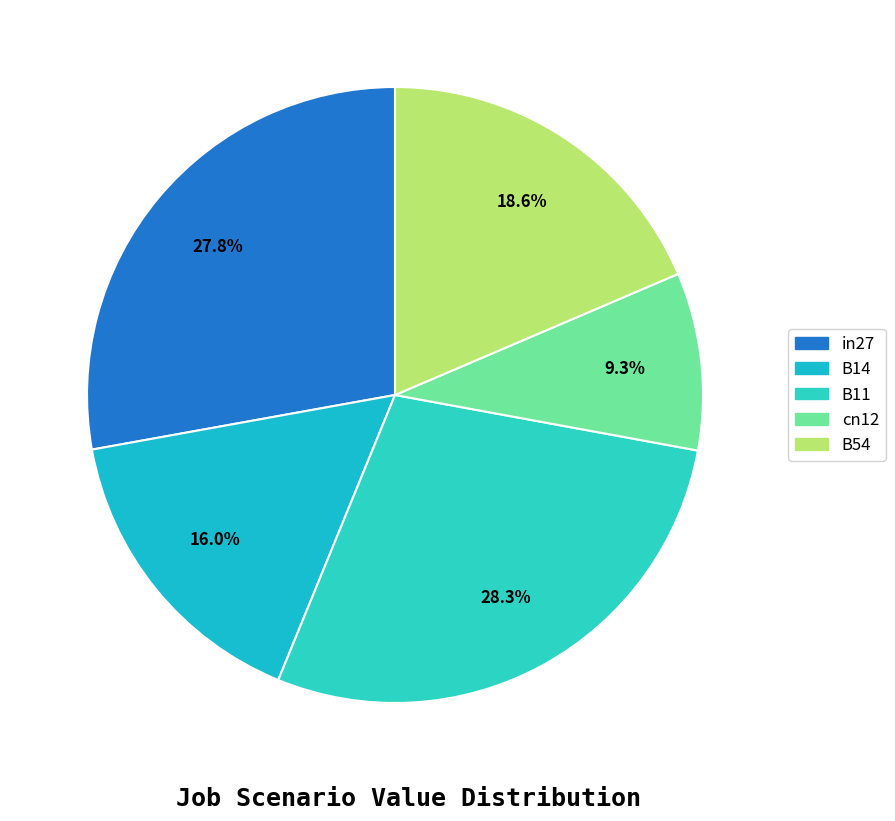

Count the number of slices in the pie.

5